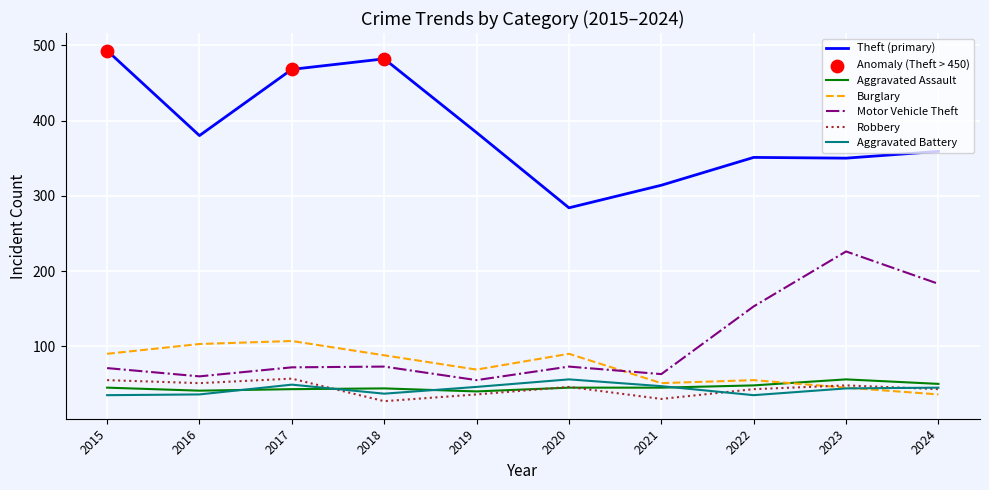

What is the spread (max minus min) of values at 2020?

239